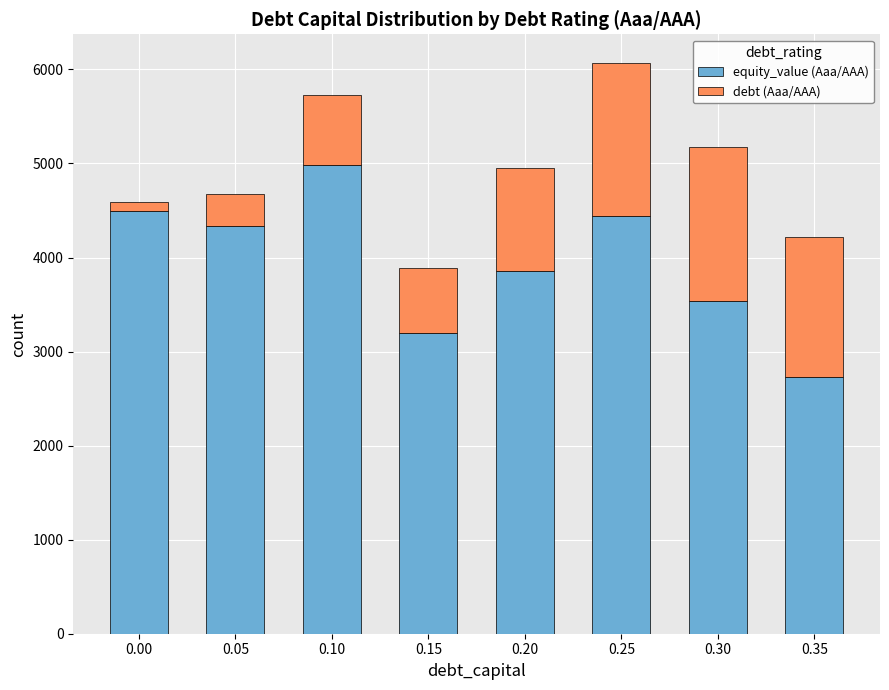

How many bars are there in total?

8